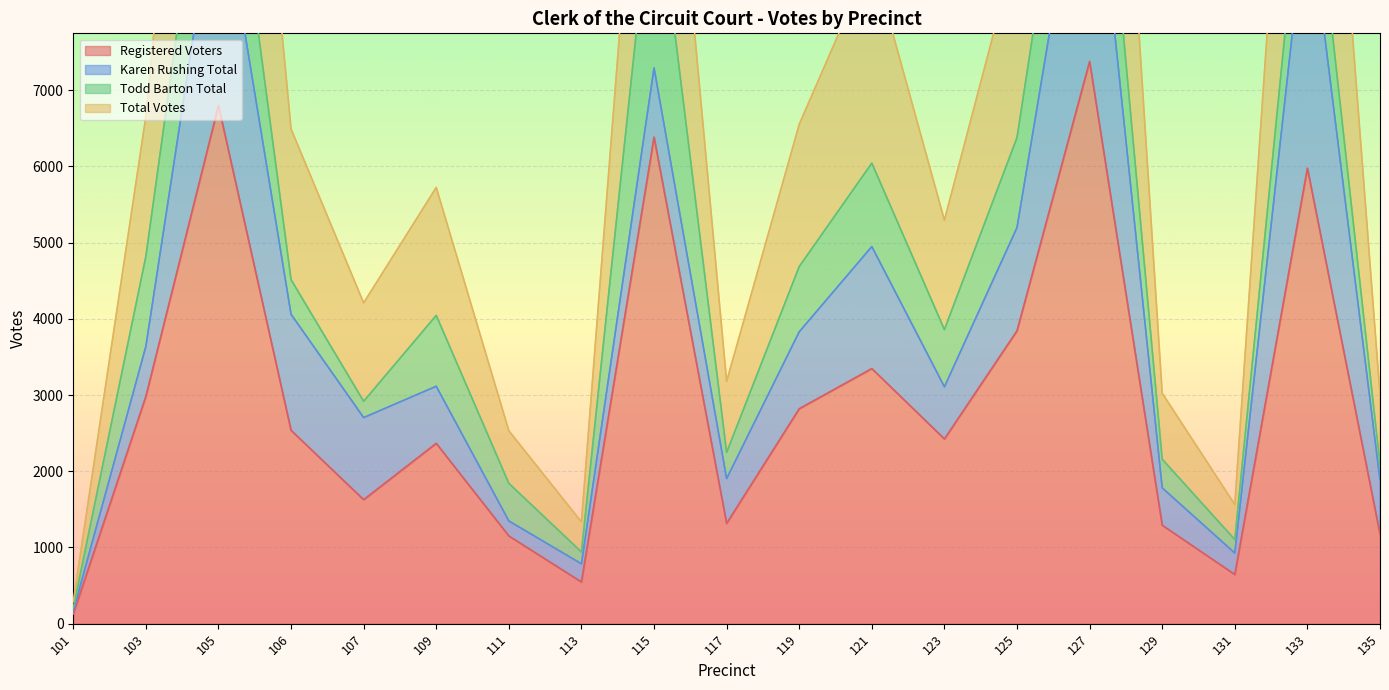

The value of Registered Voters at 103 is 4957. True or false?

False